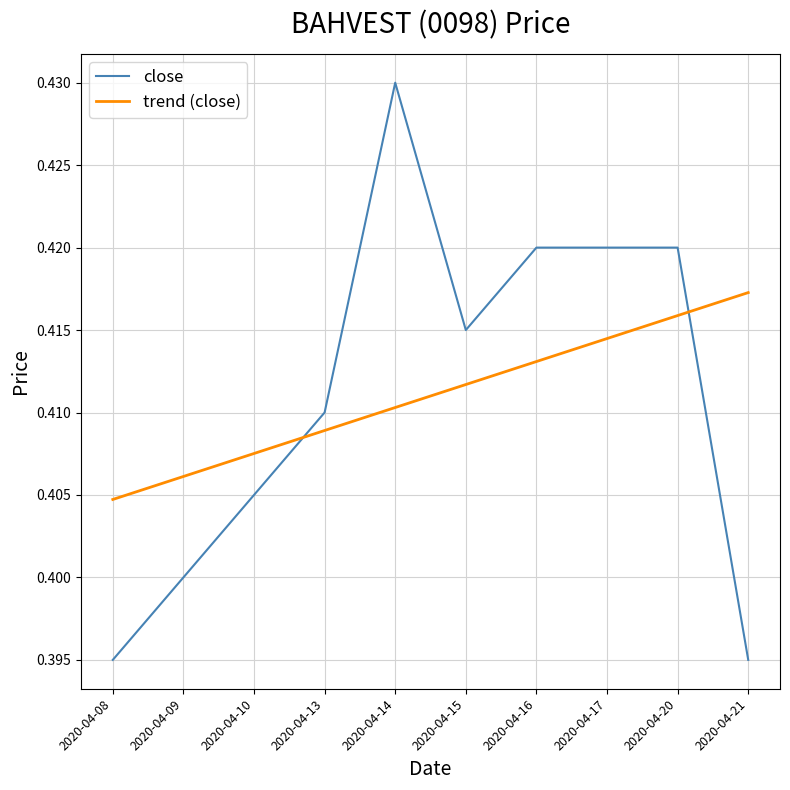

Is it true that trend (close) equals 0.4 at 2020-04-13?

True